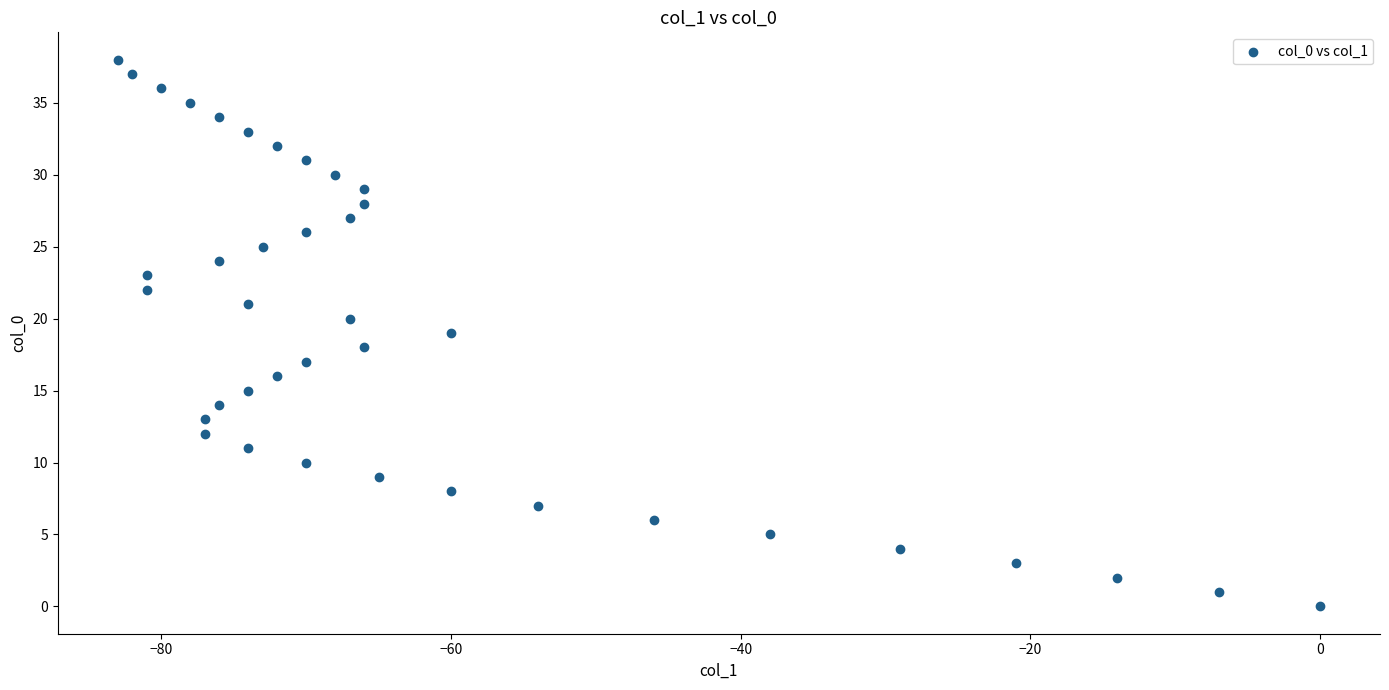

What is the range of X values (max minus min)?

83